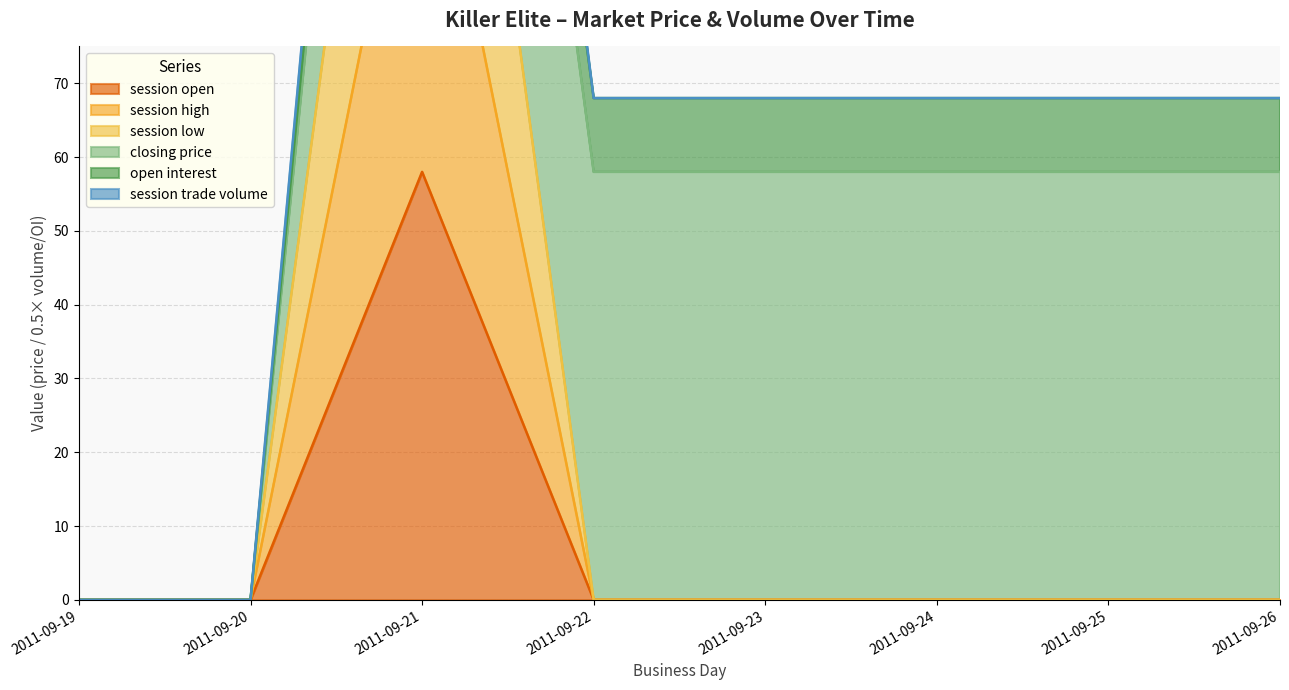

At which category does session high reach its first local peak?

2011-09-21